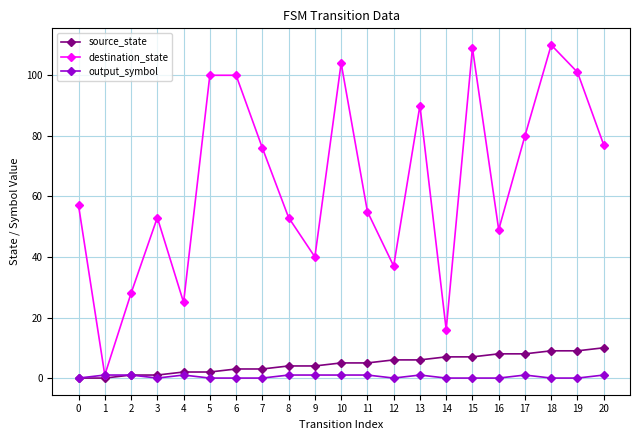

Rank the series by their maximum value, from lowest to highest.

output_symbol, source_state, destination_state